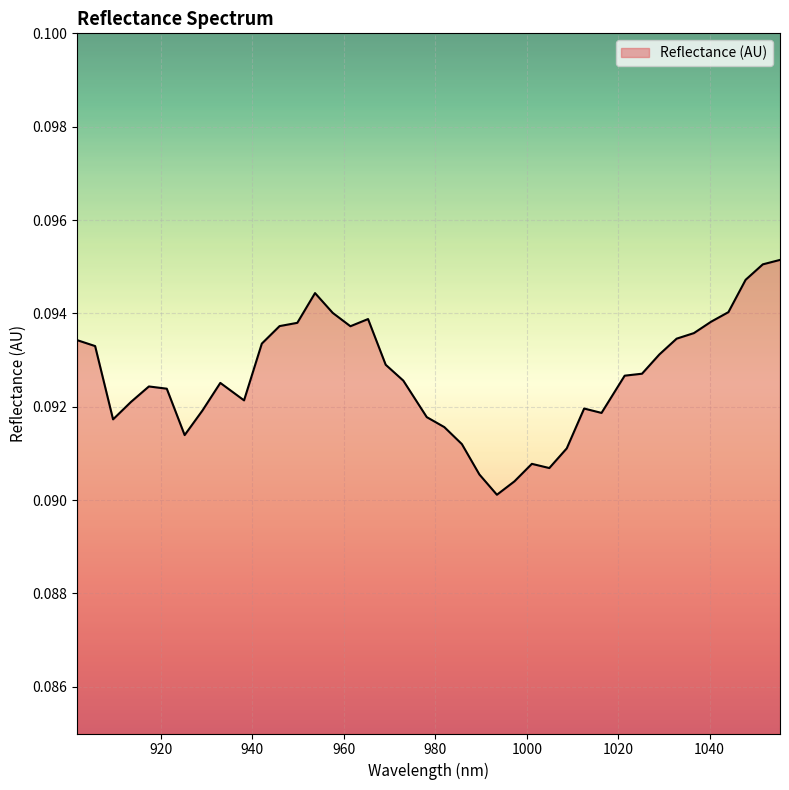

How many series are shown in this chart?

1